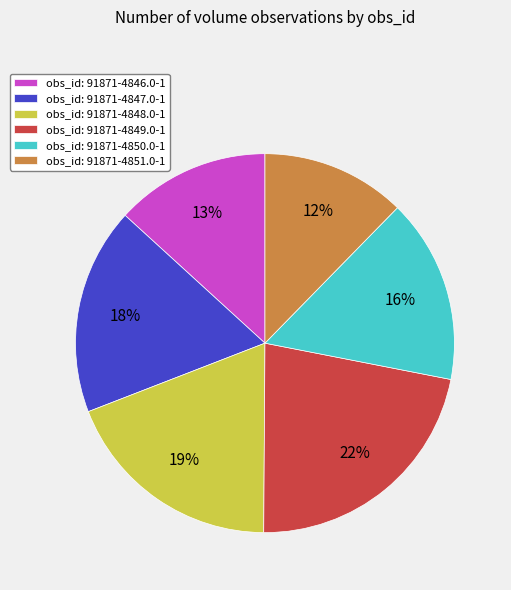

How many slices are in this pie chart?

6